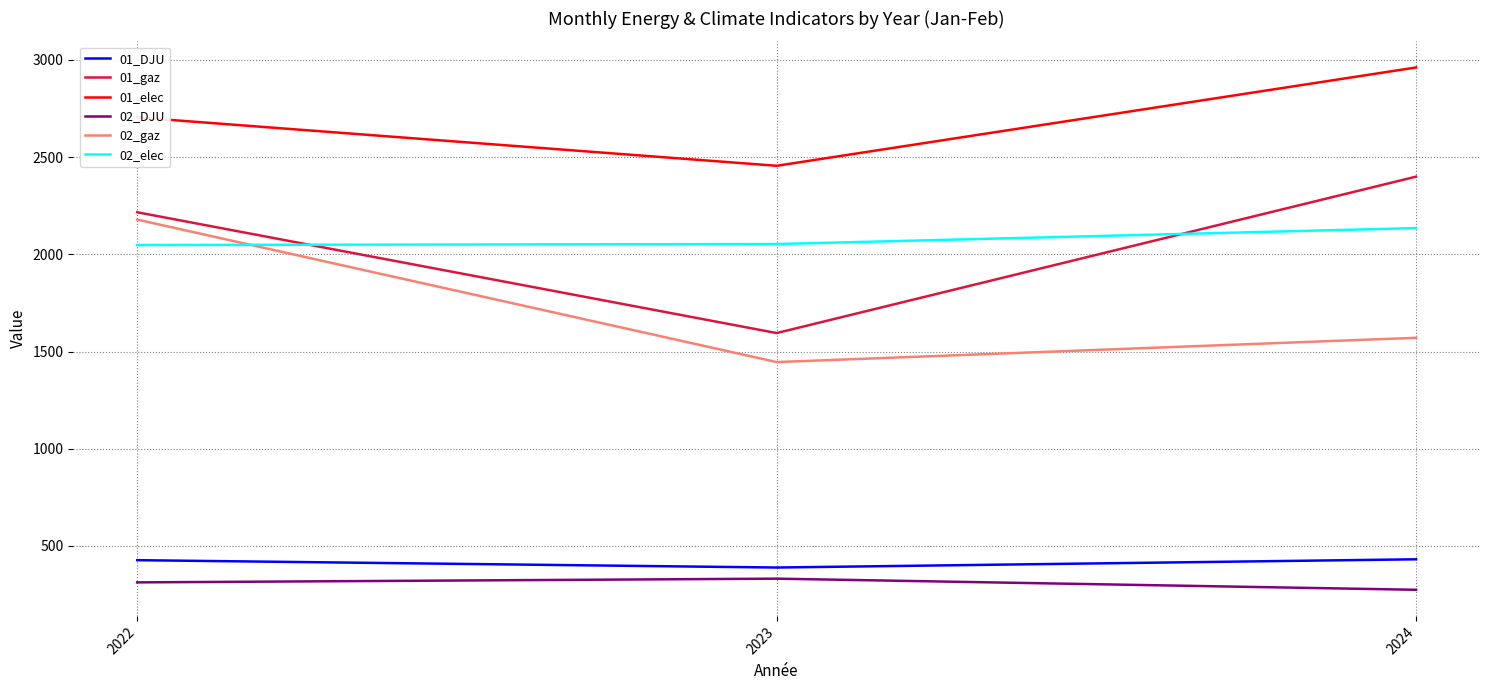

Is the value of 02_gaz at 2023 greater than the value of 02_DJU at 2024?

Yes